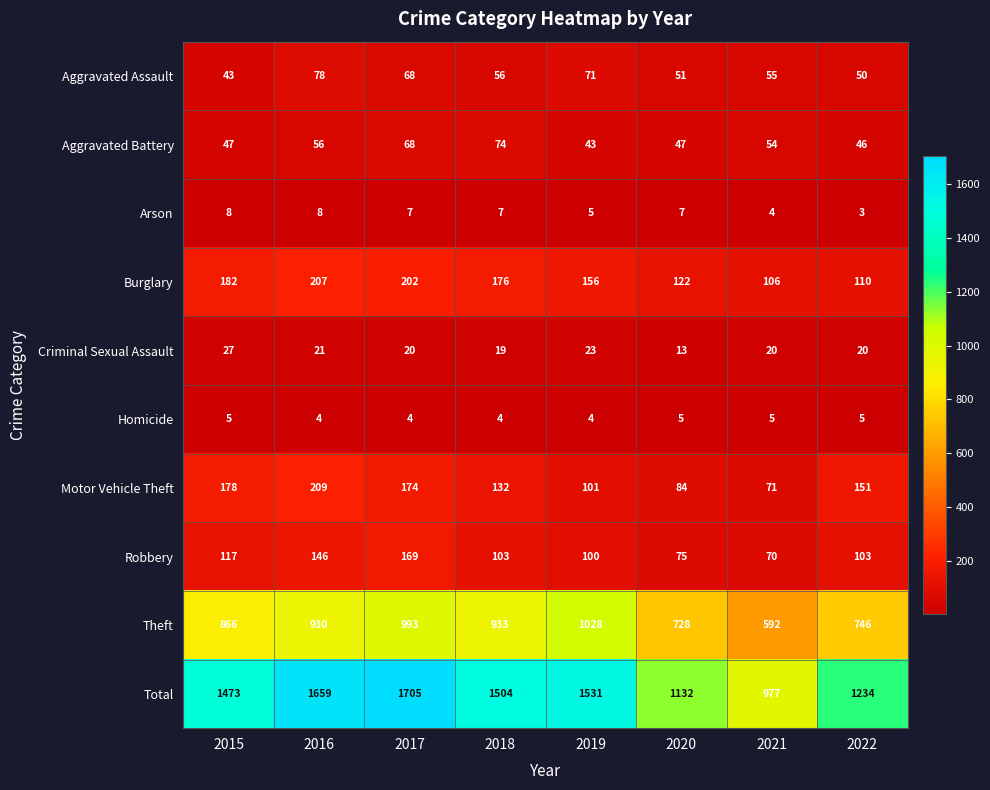

List the series in order of their peak value, lowest first.

Homicide, Arson, Criminal Sexual Assault, Aggravated Battery, Aggravated Assault, Robbery, Burglary, Motor Vehicle Theft, Theft, Total